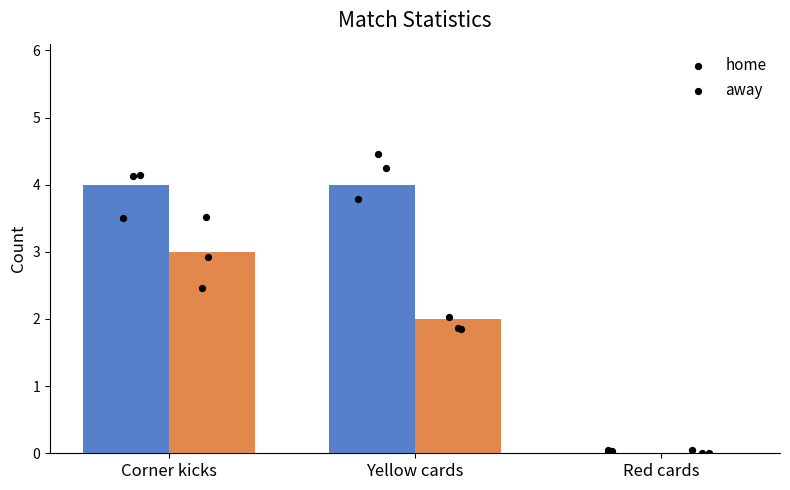

Which series contains the highest Y value?

home